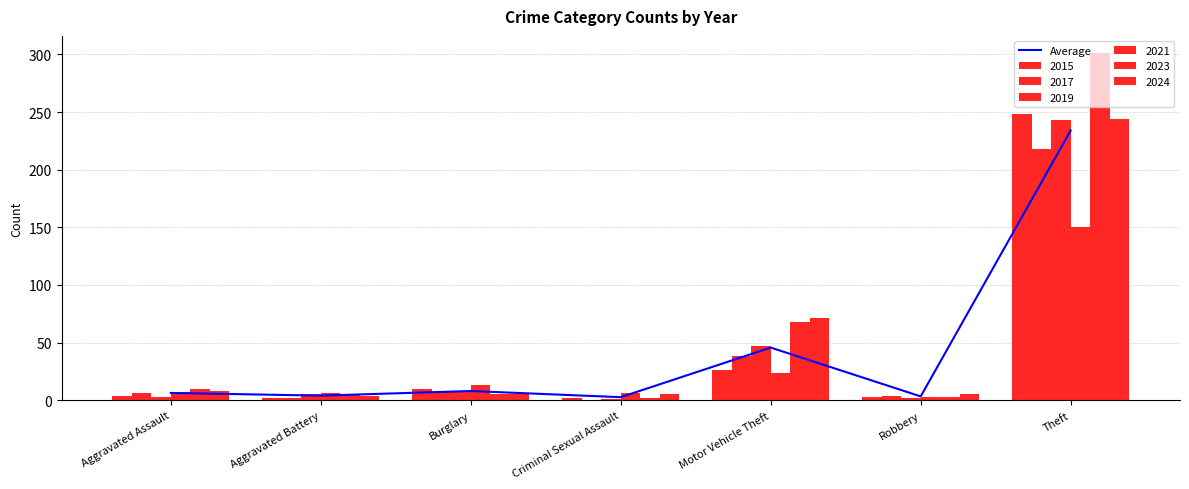

What is the value of the 3rd bar from the left?

8.0